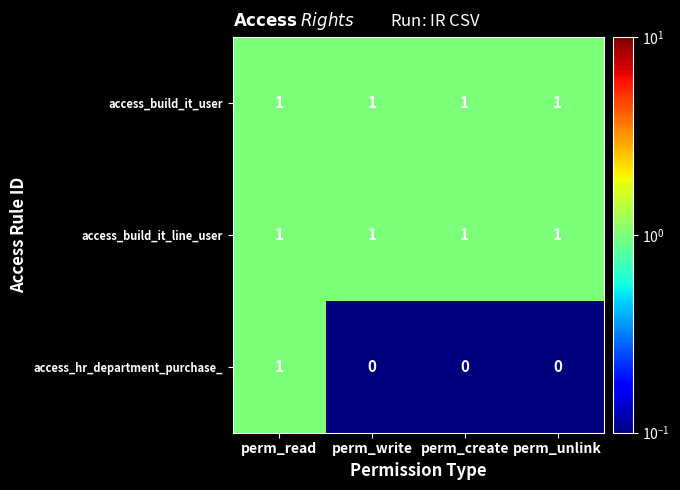

How many categories are shown in the chart?

4